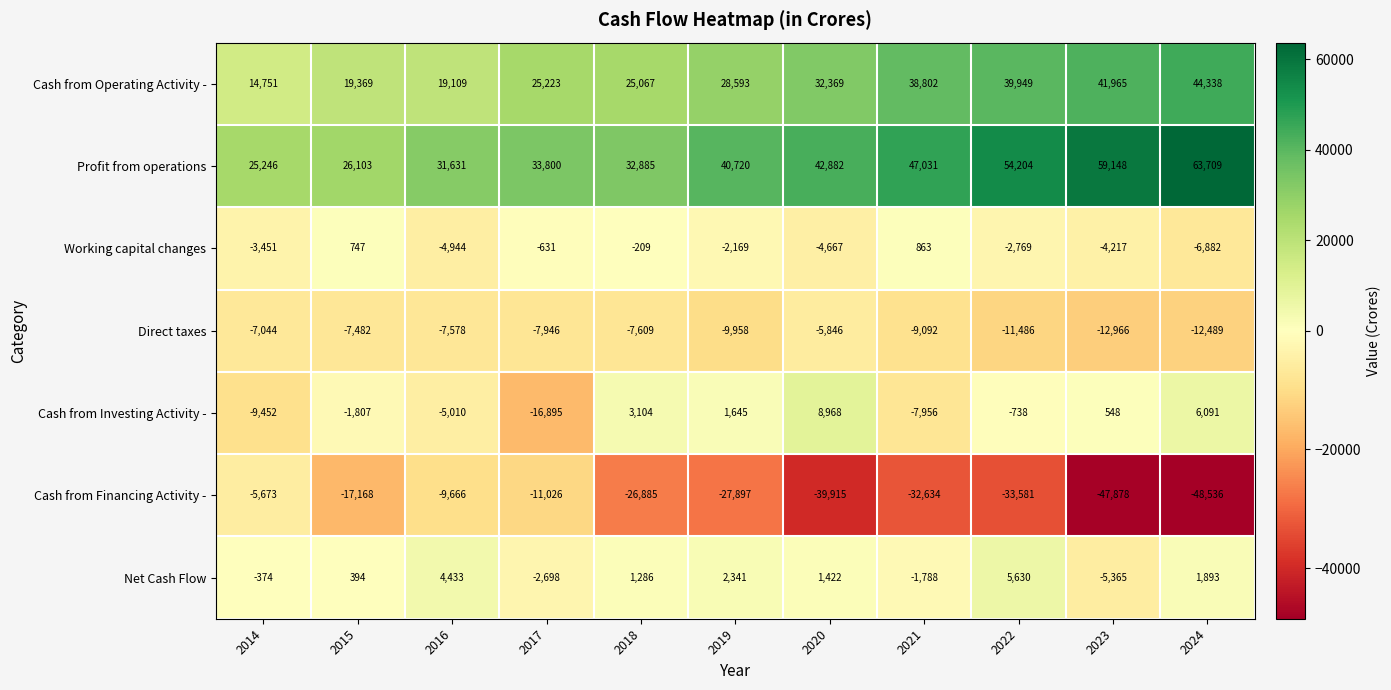

What is the sum of the Working capital changes values at 2016 and 2021?

-4081